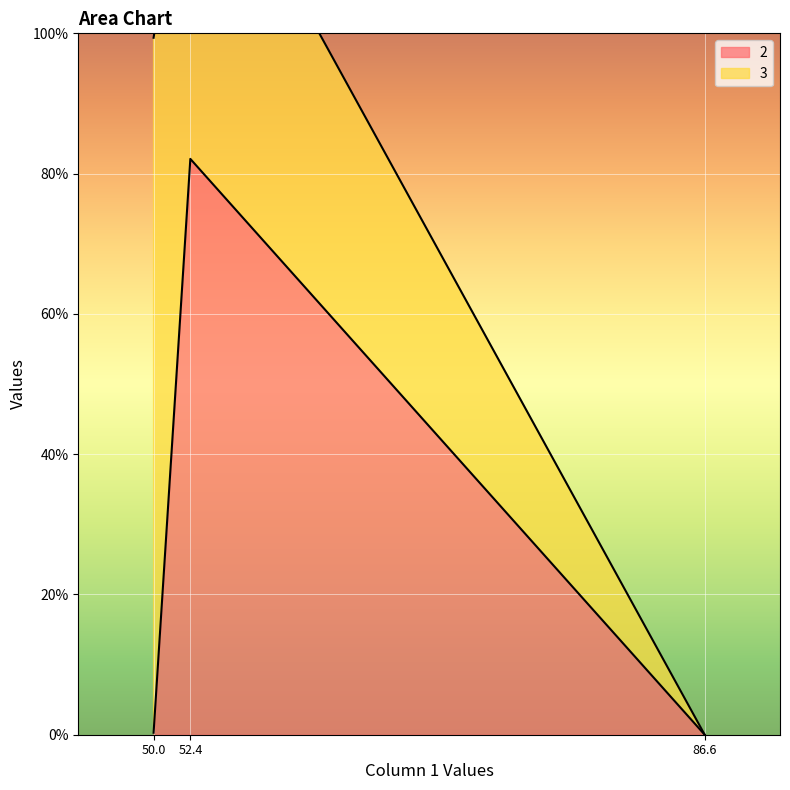

What is the average value?

27.5